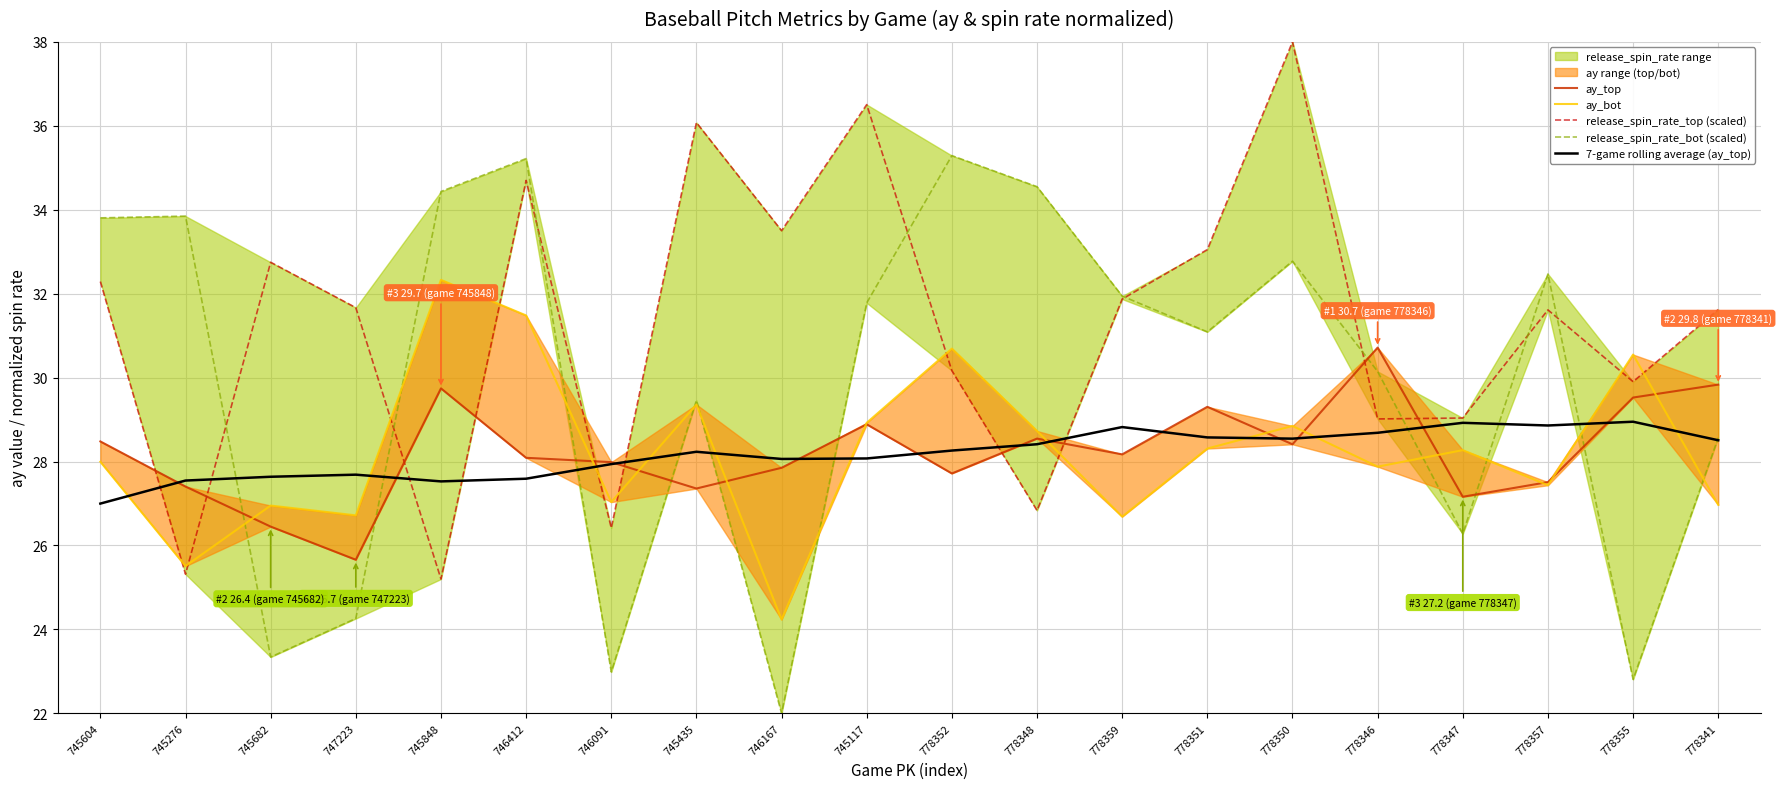

Count the number of categories in the chart.

20